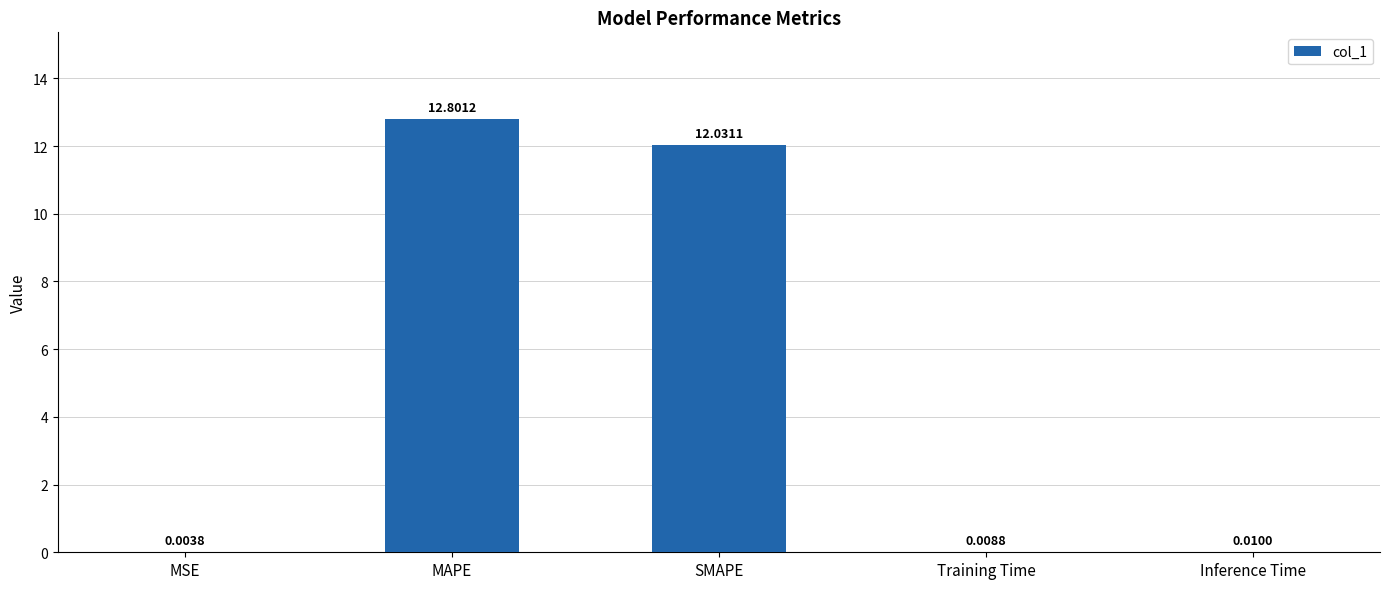

Which has a higher value, SMAPE or Training Time?

SMAPE